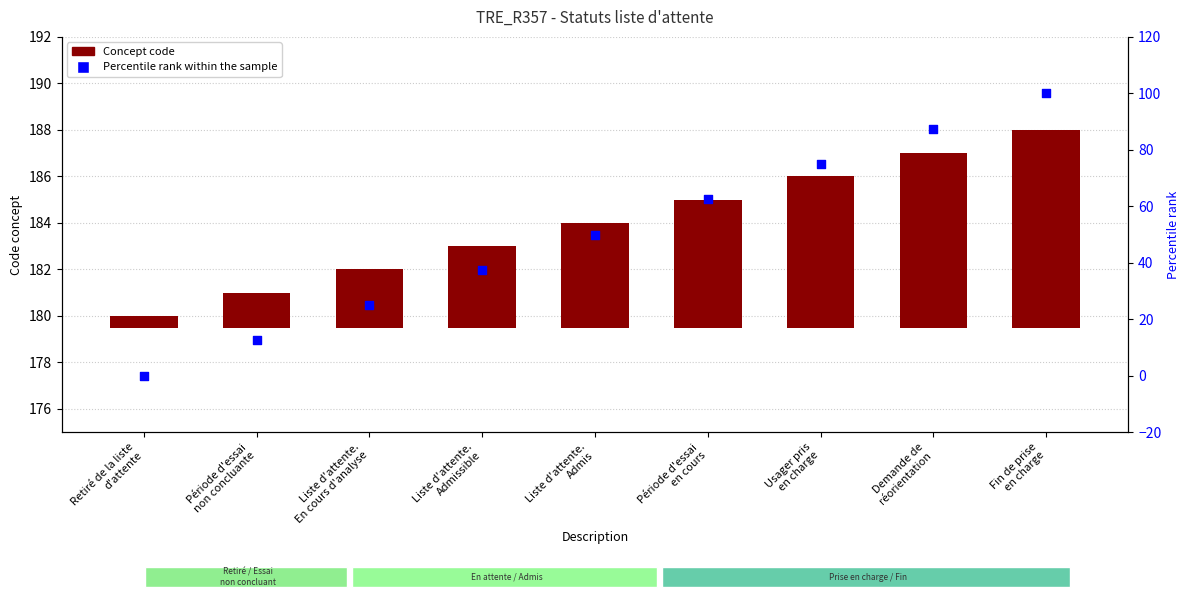

Which series reaches the minimum Y coordinate?

Percentile rank